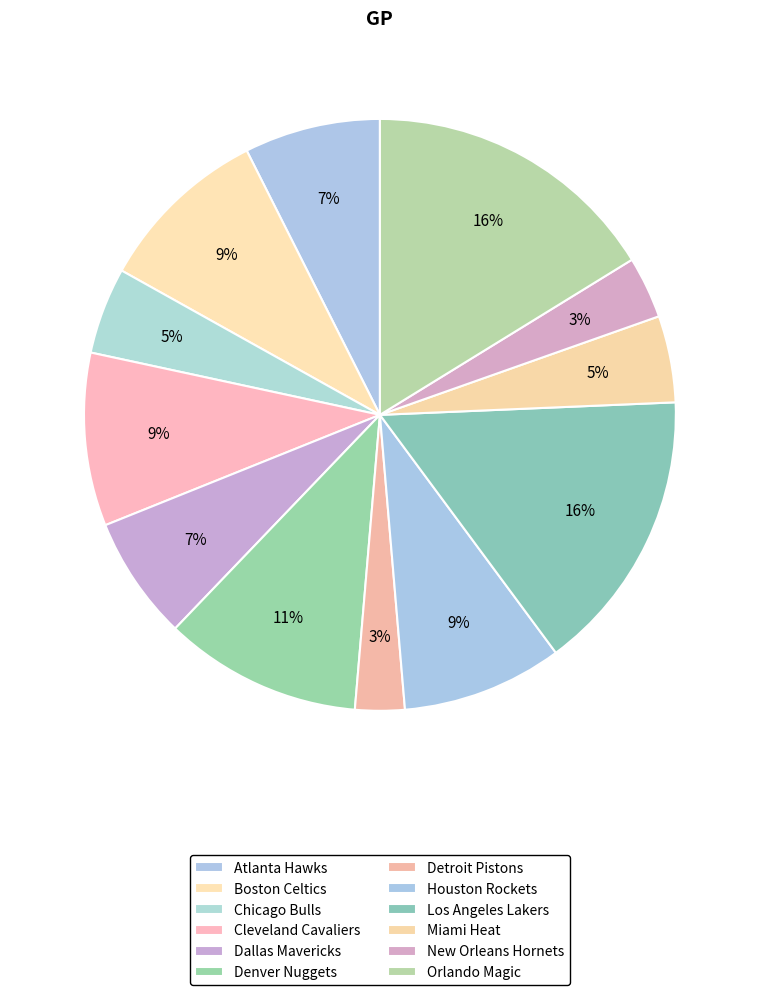

To the nearest percent, what portion does Atlanta Hawks represent?

7%